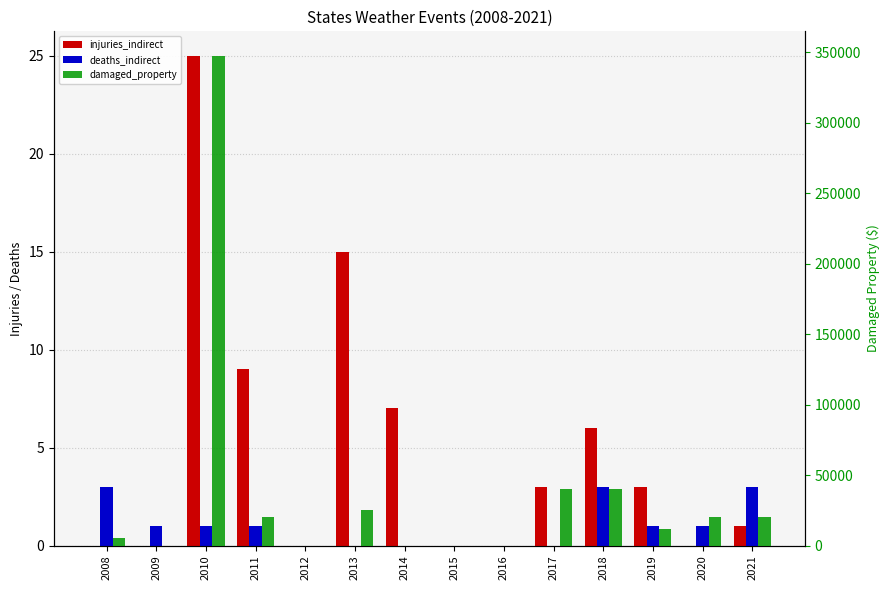

Which category has the lowest value in the injuries_indirect series?

2008